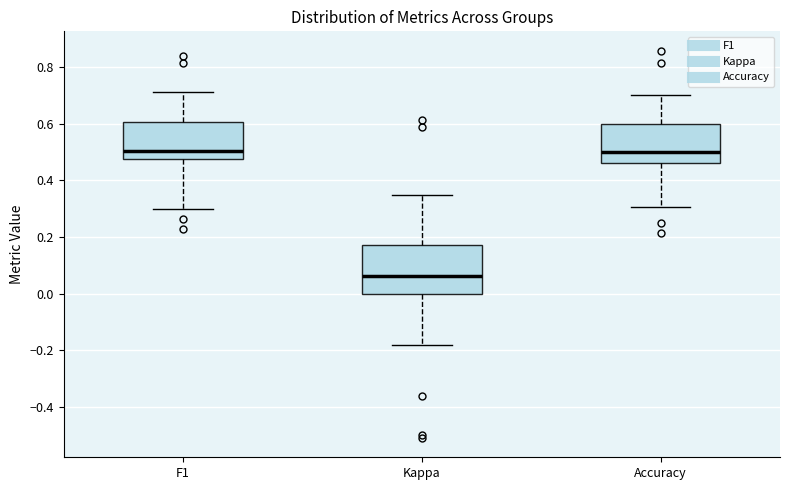

Comparing the boxes themselves (not the whiskers), which one is the tallest?

Kappa